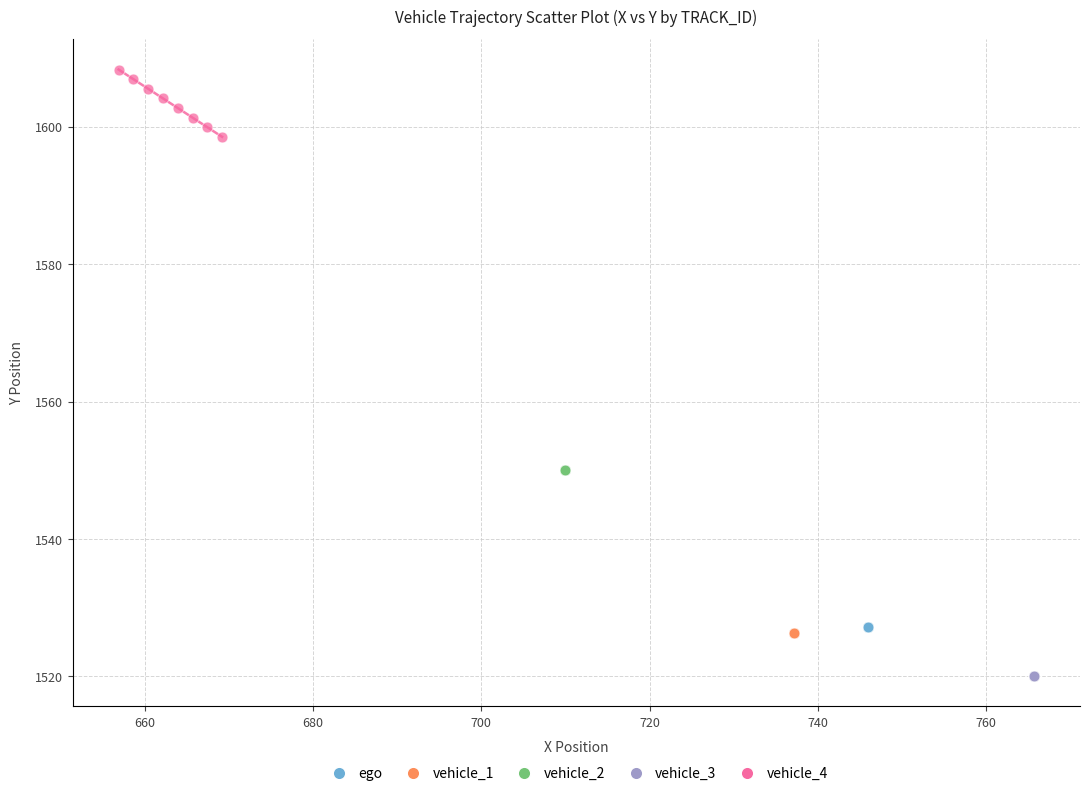

Which series contains the highest Y value?

vehicle_4